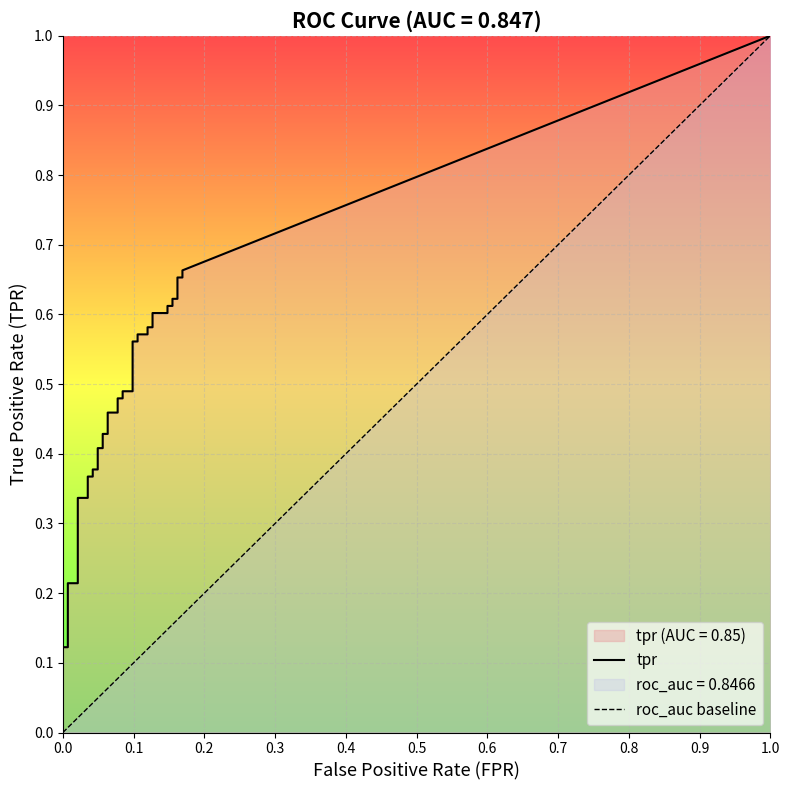

Does the chart display data point markers on the line(s)?

No